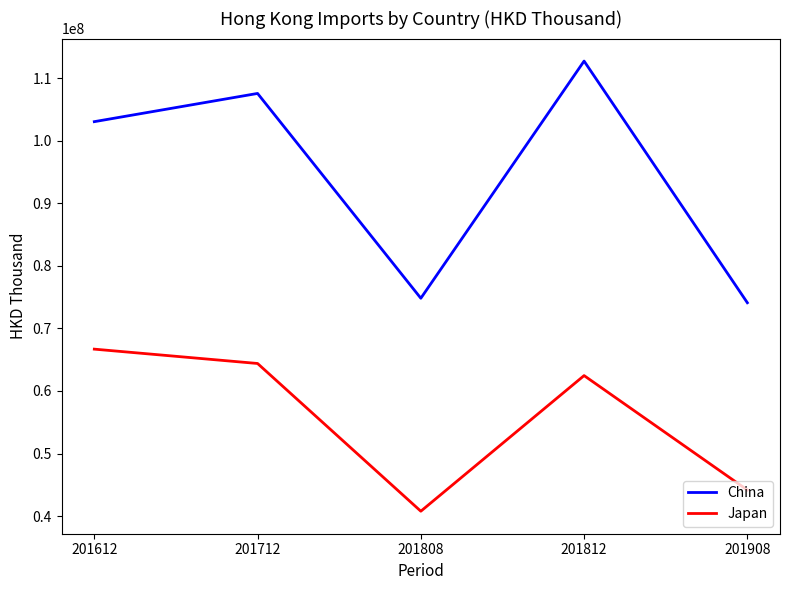

Which label corresponds to the largest value in the chart?

201812